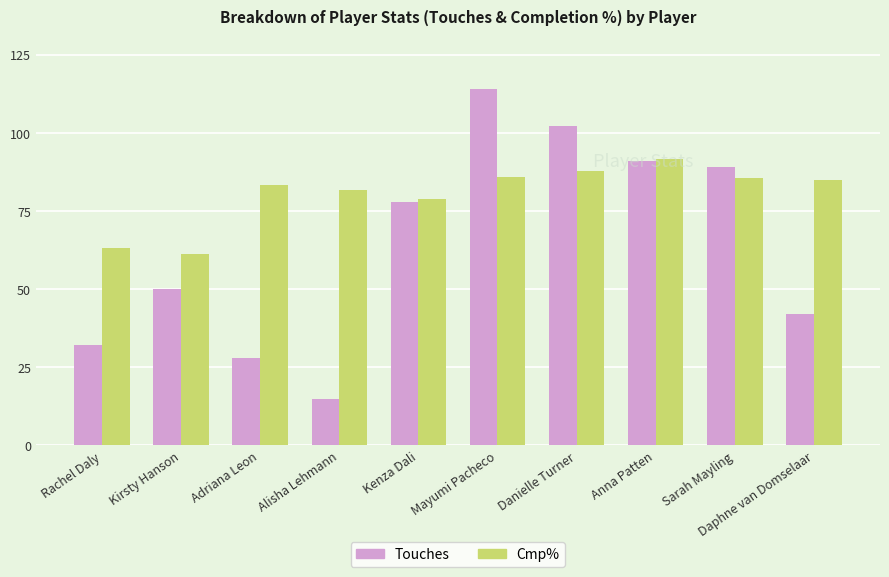

What value does the Touches series have at Mayumi Pacheco?

114.0